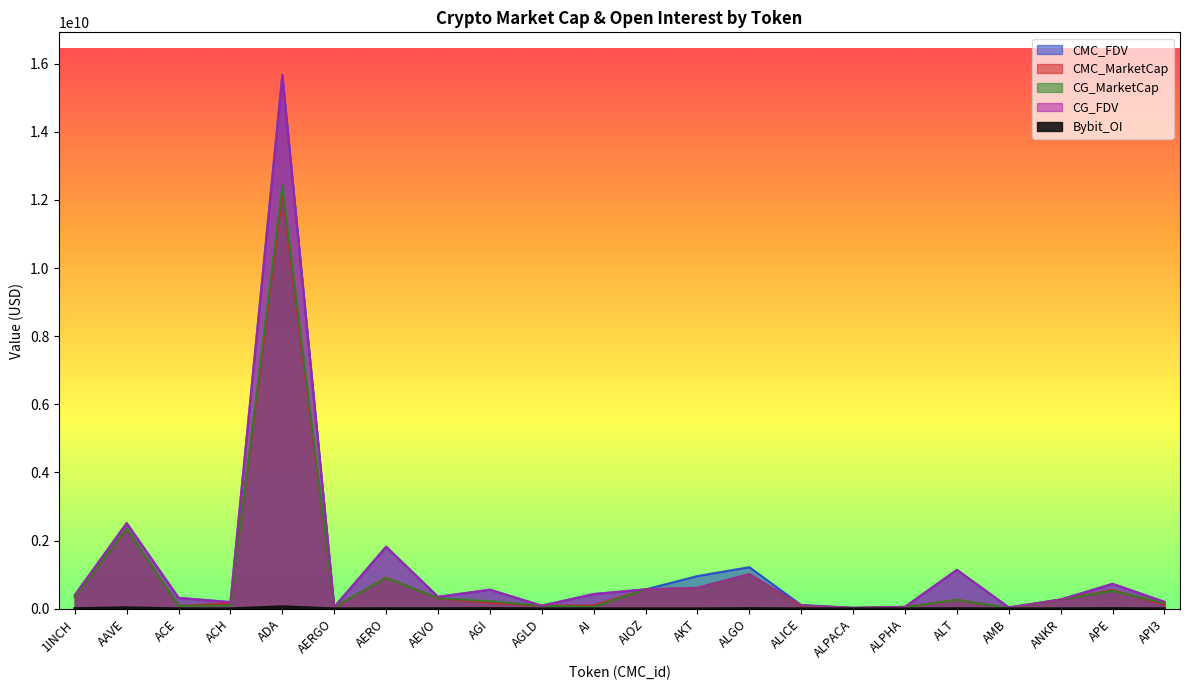

At which category does the chart reach its minimum across all series?

AERGO